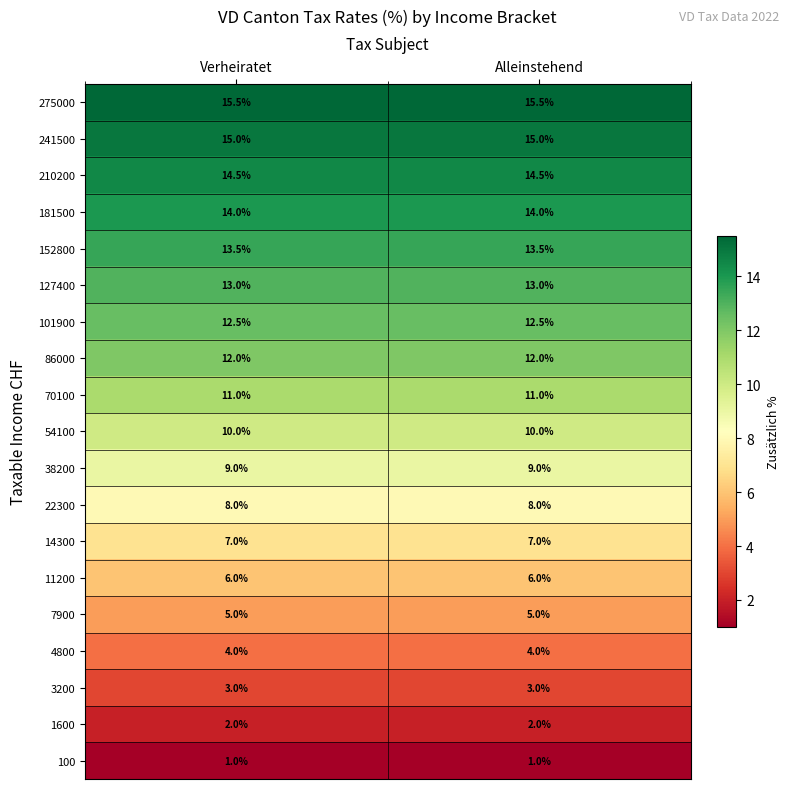

What is the difference between the highest and lowest values at Alleinstehend?

14.5